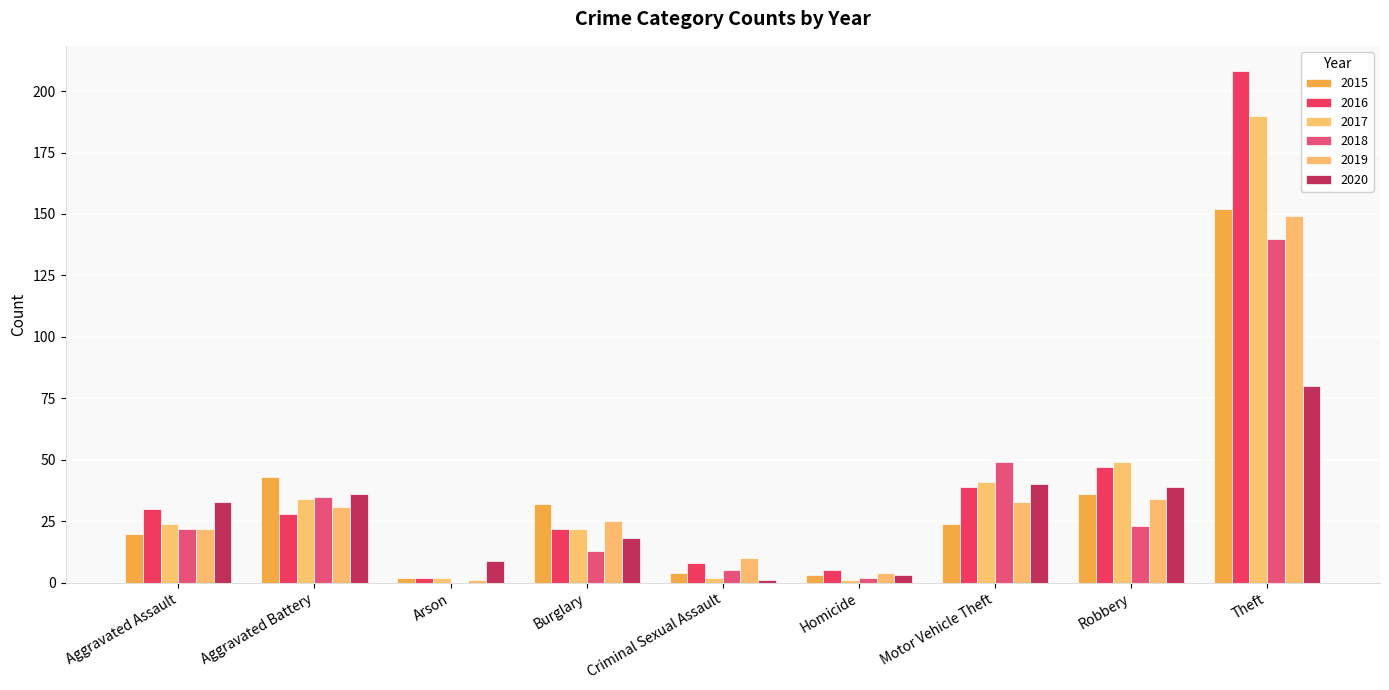

Reading left to right, extract all data points from this chart.

2015: Aggravated Assault=20	Aggravated Battery=43	Arson=2	Burglary=32	Criminal Sexual Assault=4	Homicide=3	Motor Vehicle Theft=24	Robbery=36	Theft=152
2016: Aggravated Assault=30	Aggravated Battery=28	Arson=2	Burglary=22	Criminal Sexual Assault=8	Homicide=5	Motor Vehicle Theft=39	Robbery=47	Theft=208
2017: Aggravated Assault=24	Aggravated Battery=34	Arson=2	Burglary=22	Criminal Sexual Assault=2	Homicide=1	Motor Vehicle Theft=41	Robbery=49	Theft=190
2018: Aggravated Assault=22	Aggravated Battery=35	Arson=0	Burglary=13	Criminal Sexual Assault=5	Homicide=2	Motor Vehicle Theft=49	Robbery=23	Theft=140
2019: Aggravated Assault=22	Aggravated Battery=31	Arson=1	Burglary=25	Criminal Sexual Assault=10	Homicide=4	Motor Vehicle Theft=33	Robbery=34	Theft=149
2020: Aggravated Assault=33	Aggravated Battery=36	Arson=9	Burglary=18	Criminal Sexual Assault=1	Homicide=3	Motor Vehicle Theft=40	Robbery=39	Theft=80